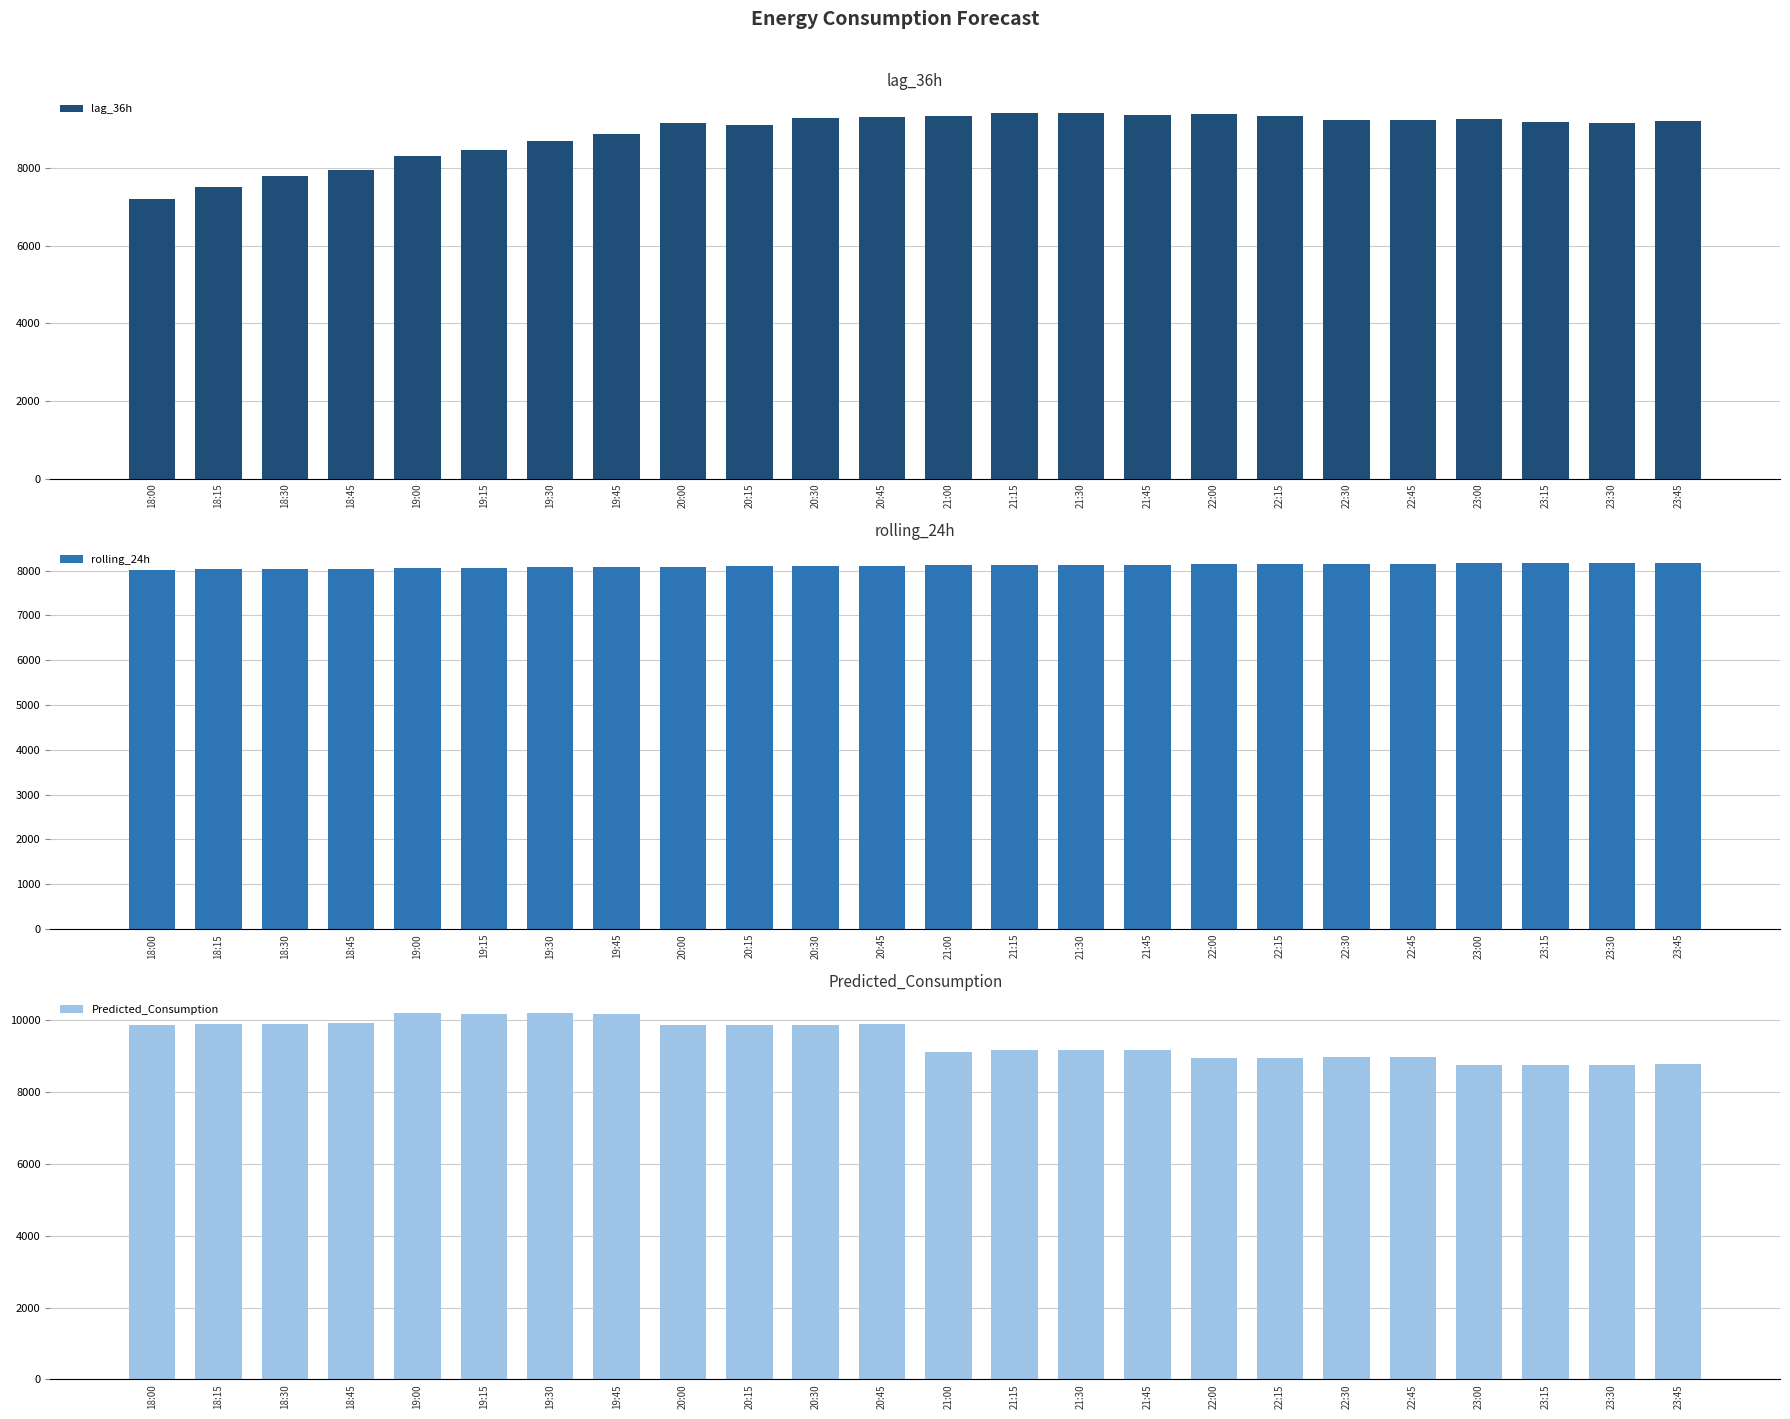

What is the total value across all series at 21:15?

26687.9